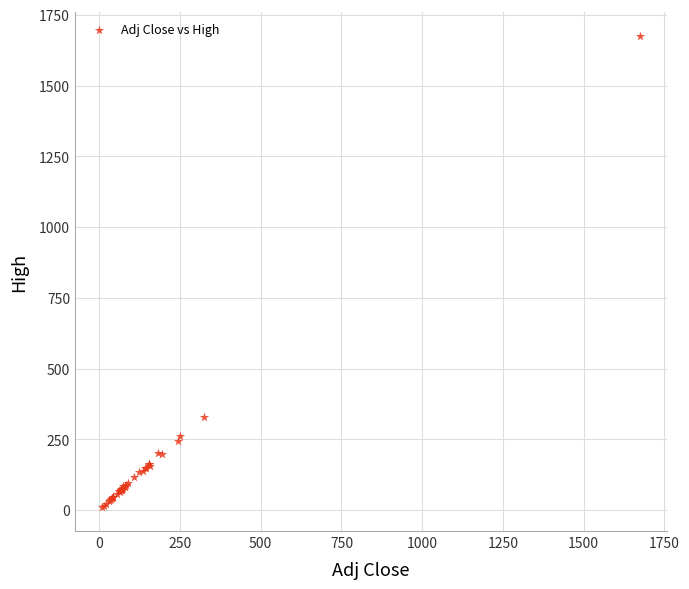

What Y value in the scatter plot is closest to 842?

327.6